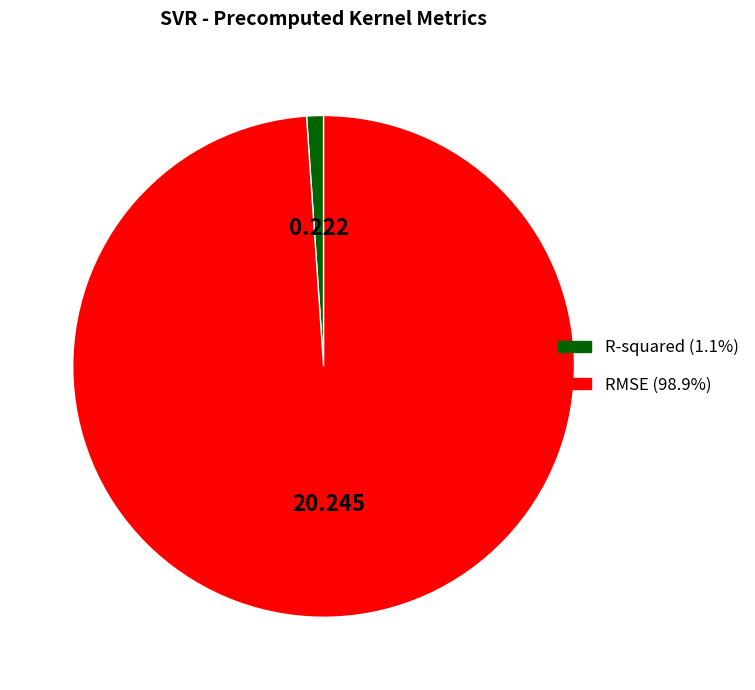

True or false: RMSE accounts for 89% of the total.

False